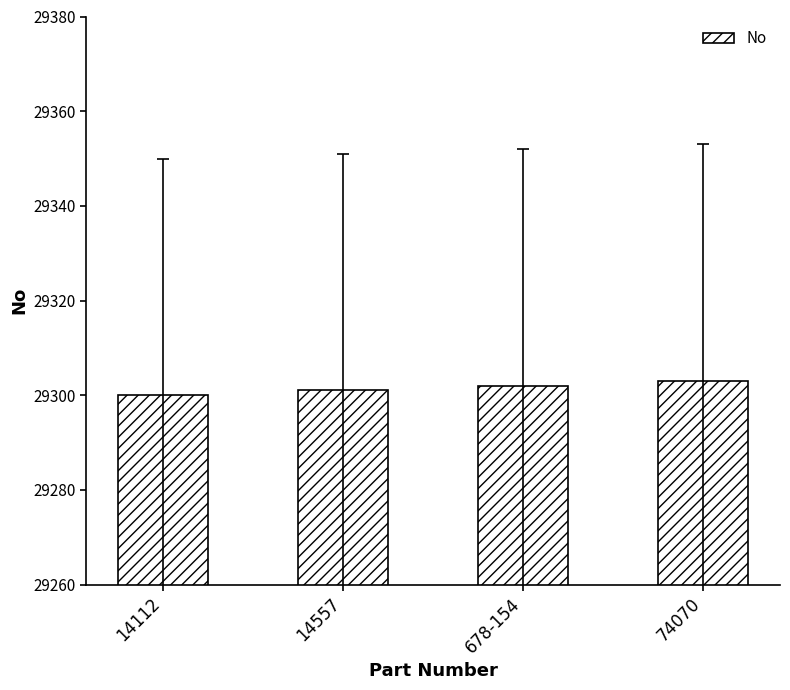

Are the bars grouped side by side (vs. stacked)?

No